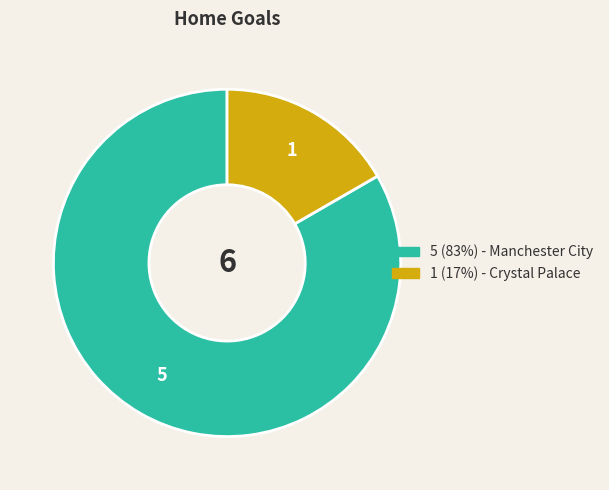

Does any single category account for the majority?

Yes